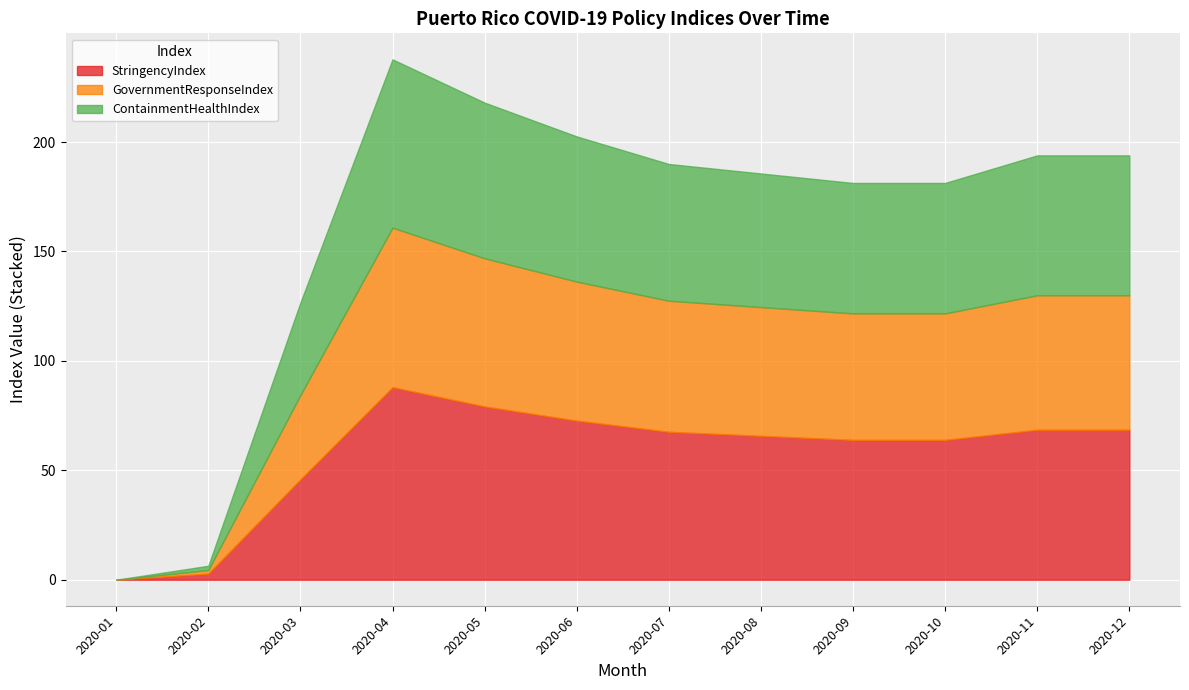

Reading left to right, extract all data points from this chart.

StringencyIndex: 0.0	2.8	45.8	88.0	79.2	72.7	67.6	65.7	63.9	63.9	68.5	68.5
GovernmentResponseIndex: 0.0	1.7	38.5	72.9	67.7	63.5	59.9	58.9	57.8	57.8	61.5	61.5
ContainmentHealthIndex: 0.0	1.9	42.3	76.9	71.2	66.3	62.5	61.1	59.6	59.6	63.9	63.9